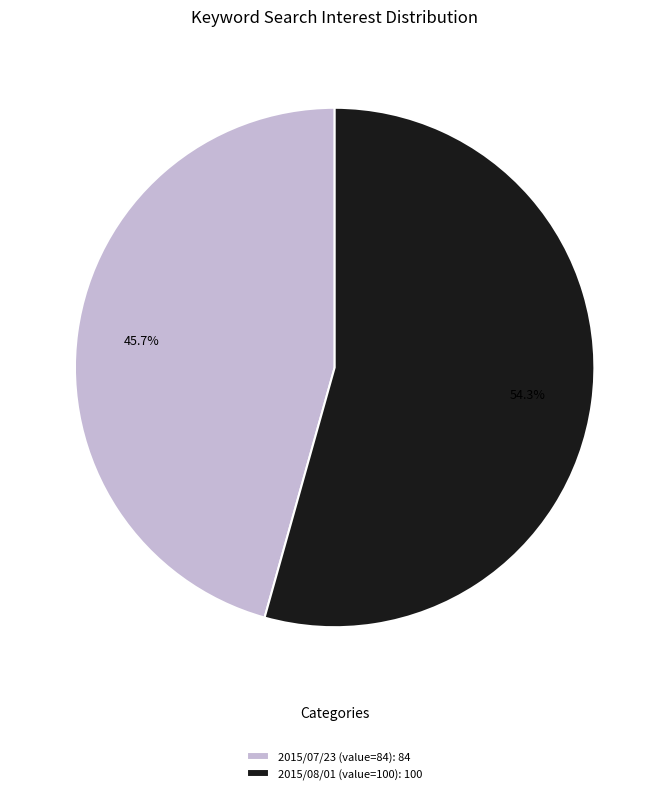

The 2015/08/01 slice represents 49% of the pie. True or false?

False